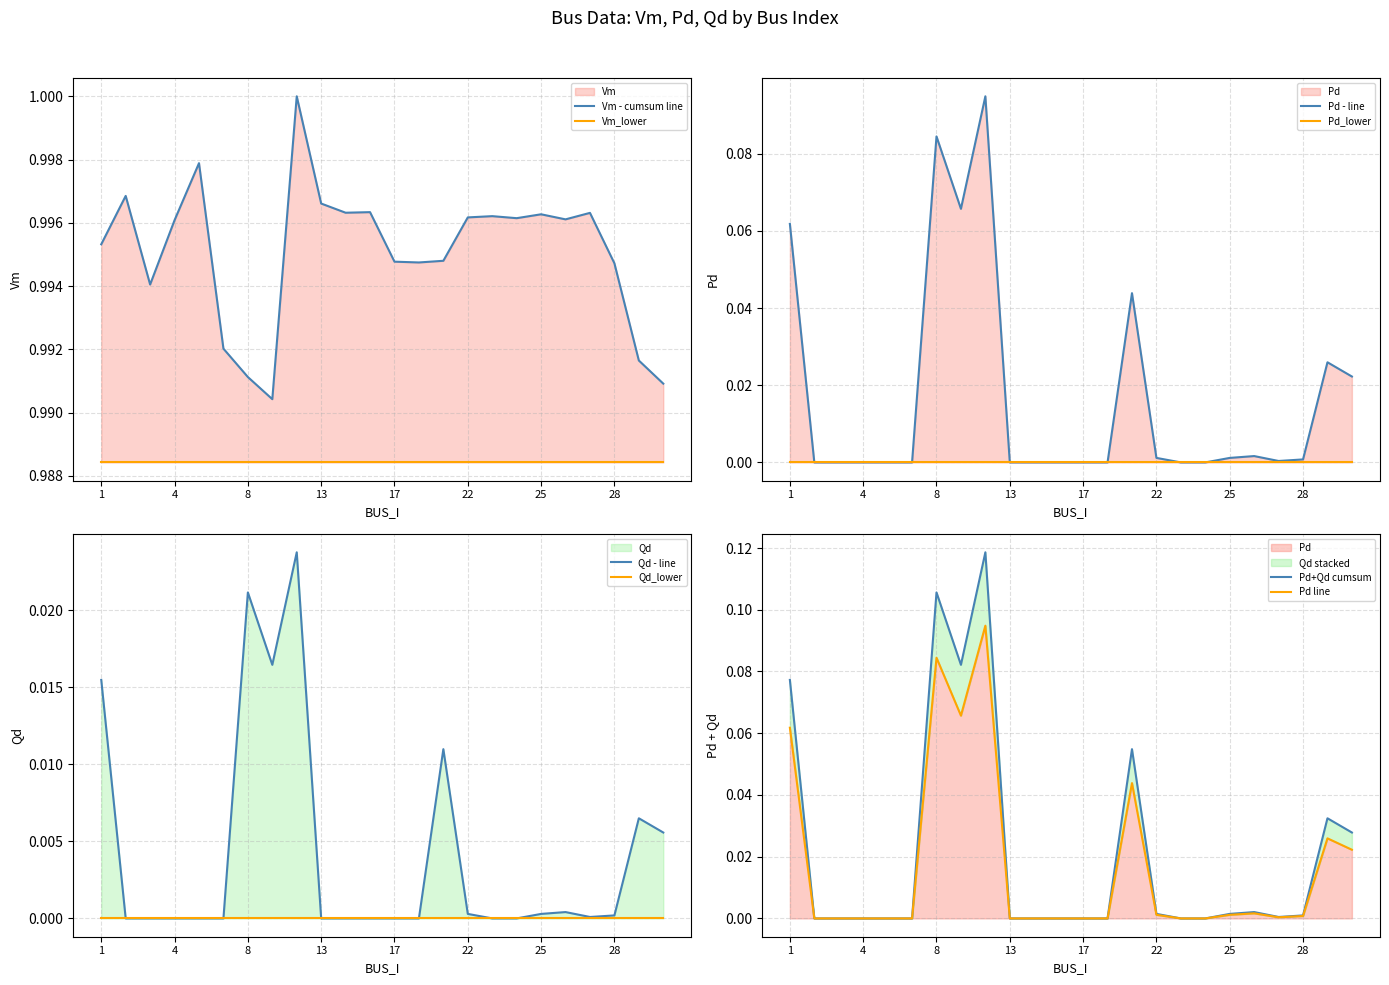

List the series in order of their peak value, highest first.

Vm, Pd, Qd